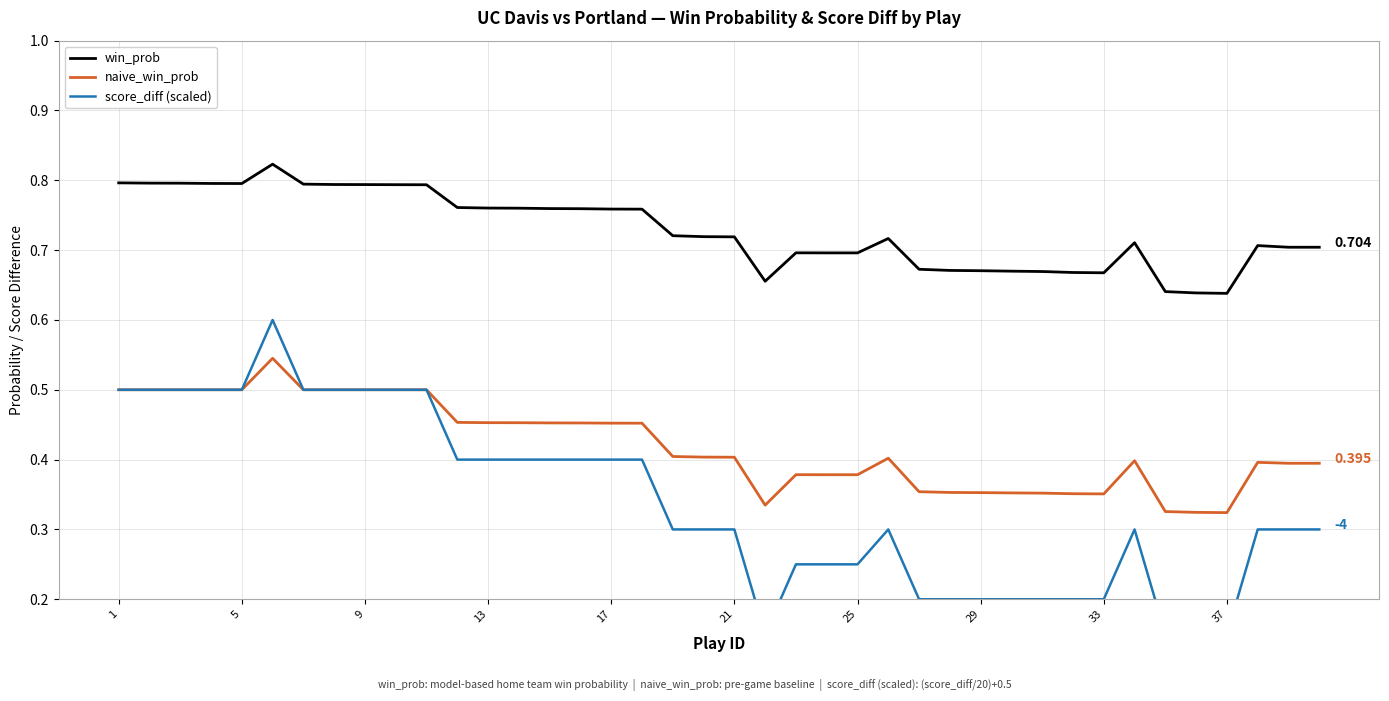

What is the minimum value for naive_win_prob?

0.3